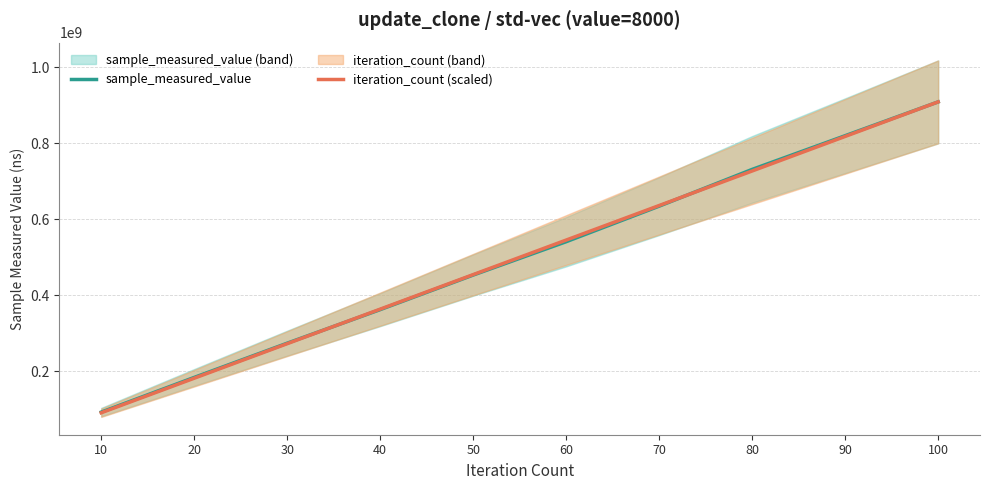

How many times do sample_measured_value and iteration_count (scaled) cross each other?

2